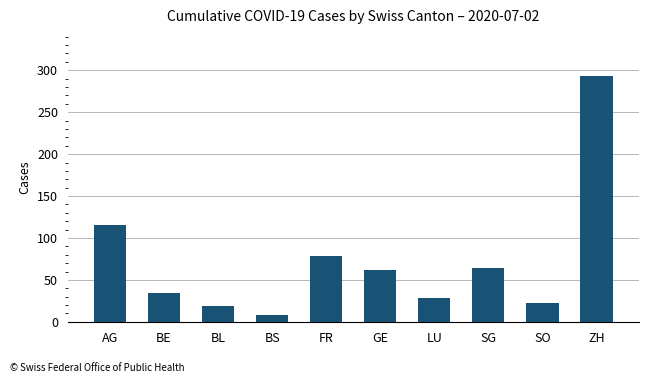

What is the maximum value shown in the chart?

293